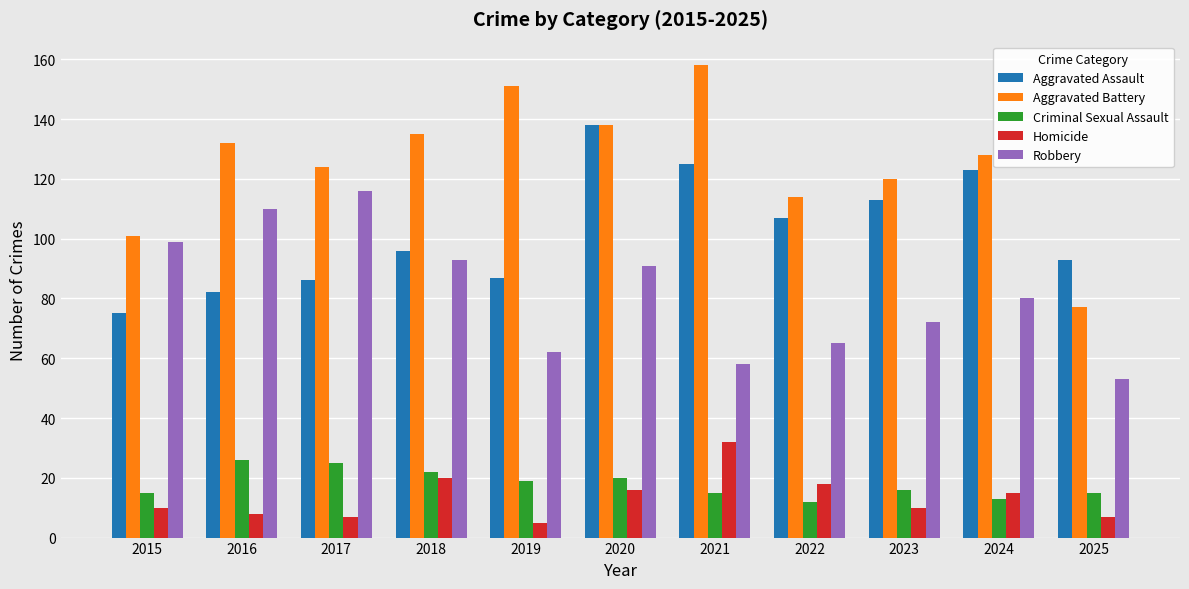

What is the sum of all Homicide values?

148